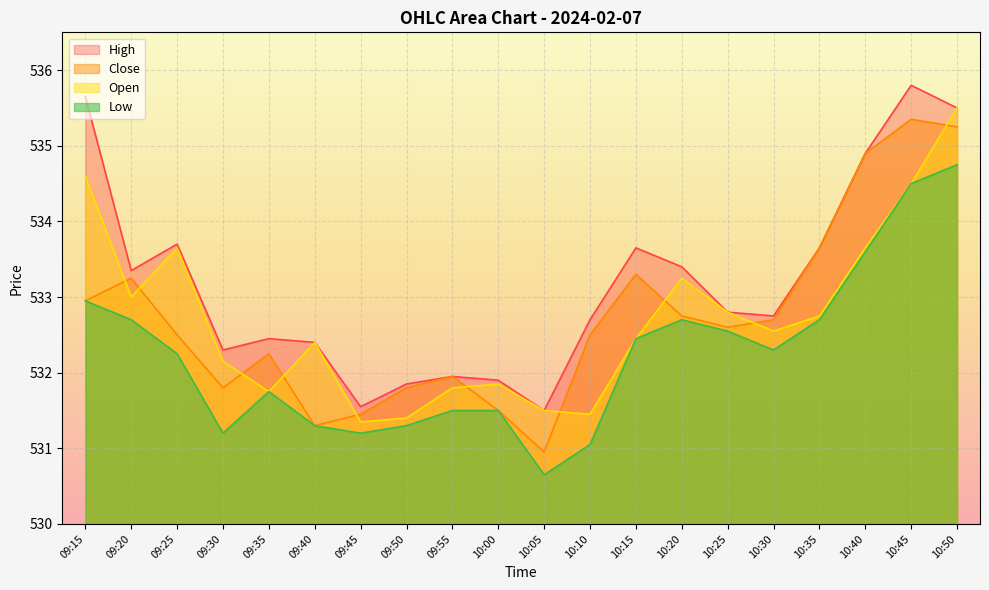

In Open, how many points are lower than both neighbors (excluding endpoints)?

5